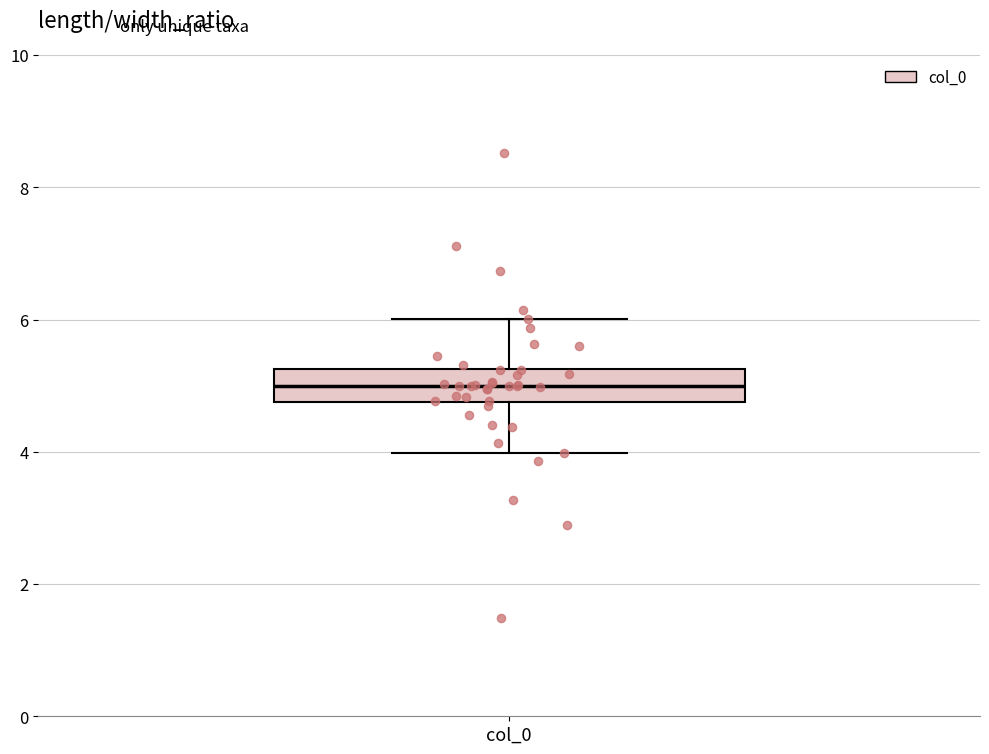

Read this box plot against the y-axis: the position of the median line, the range covered by the box, and the ends of both whiskers. The values are not printed on the chart, so give them approximately, as read against the axis.

median 5.0, box 4.8 to 5.2, whiskers 4.0 to 6.0